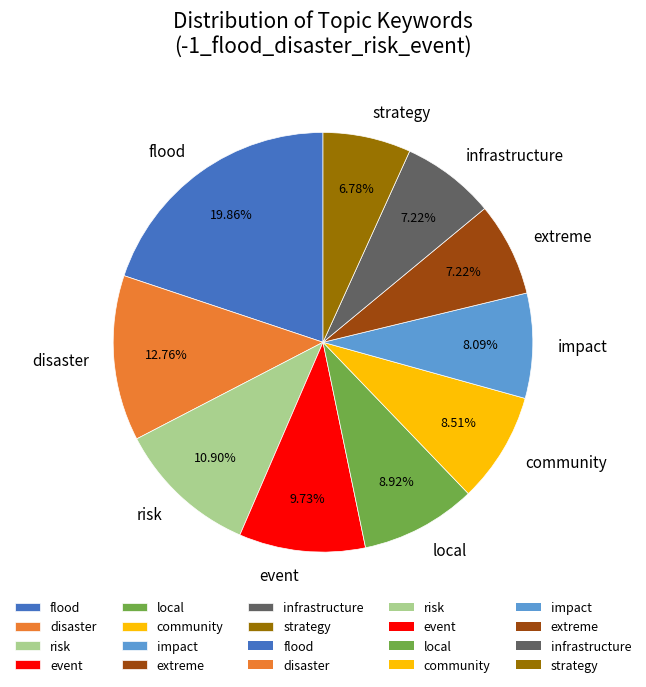

Which slice is the largest?

flood